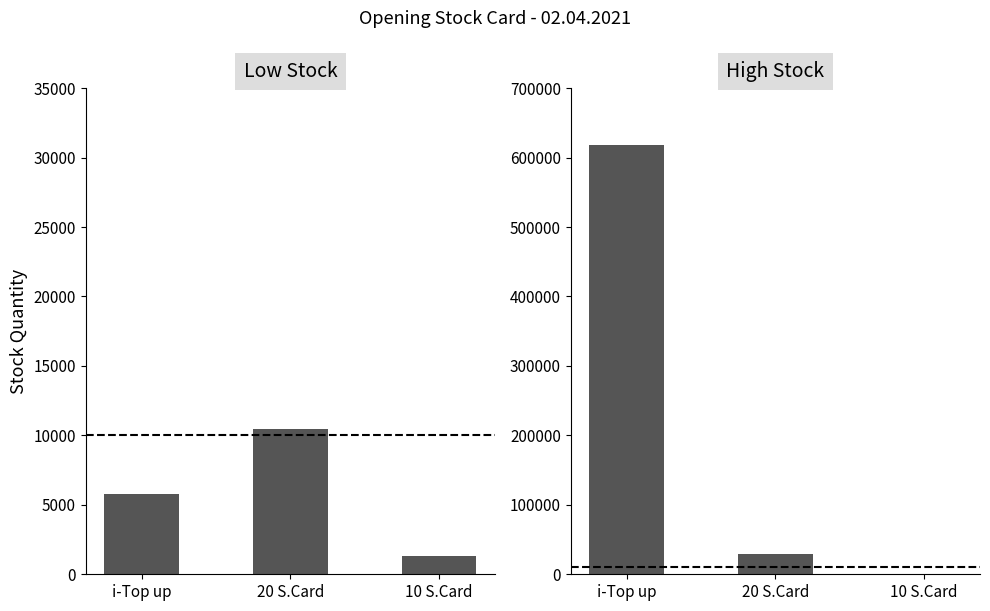

Between 20 S.Card and i-Top up, which is larger?

20 S.Card